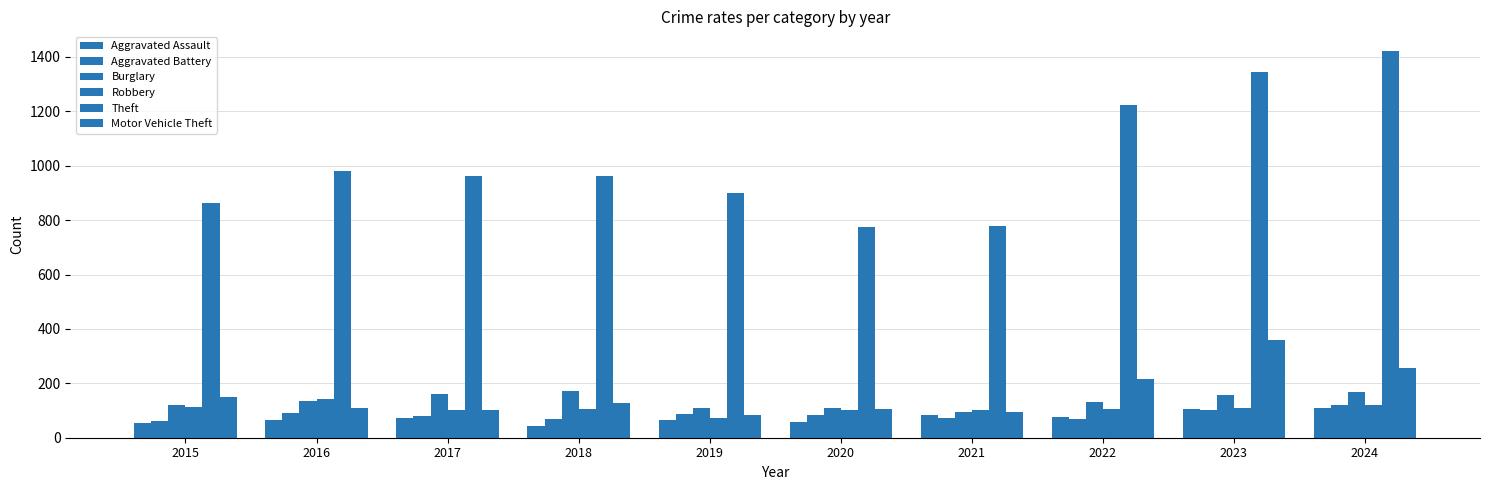

True or false: Motor Vehicle Theft has a value of 361 at 2023.

True